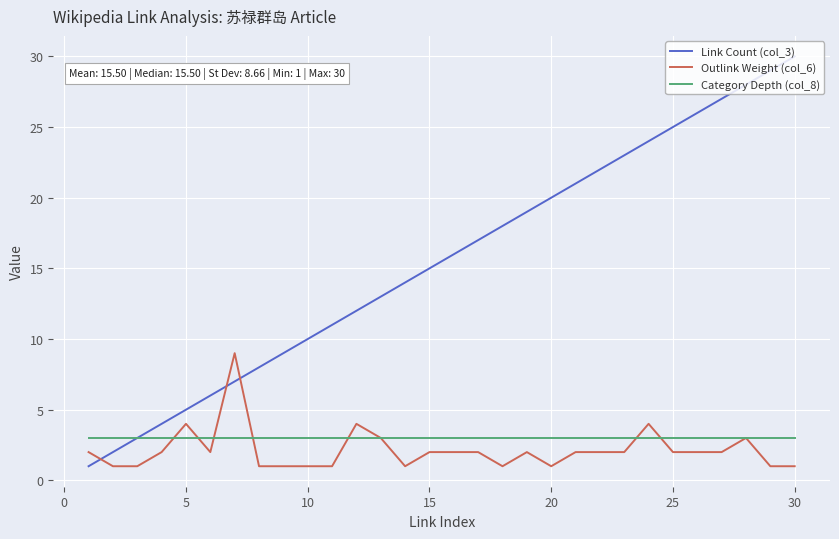

Which series has the largest total across all categories?

Link Count (col_3)